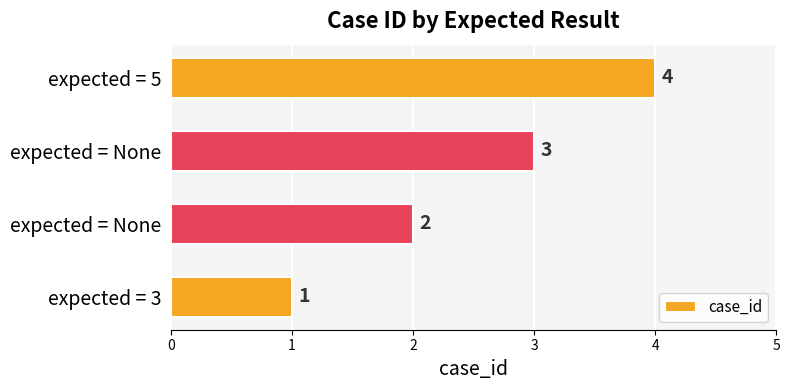

How many series are shown in this chart?

1